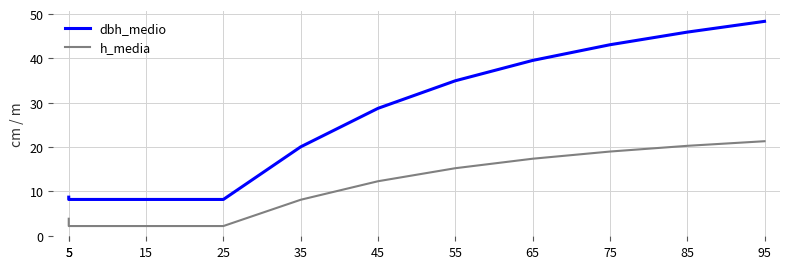

List the series in order of their peak value, highest first.

dbh_medio, h_media